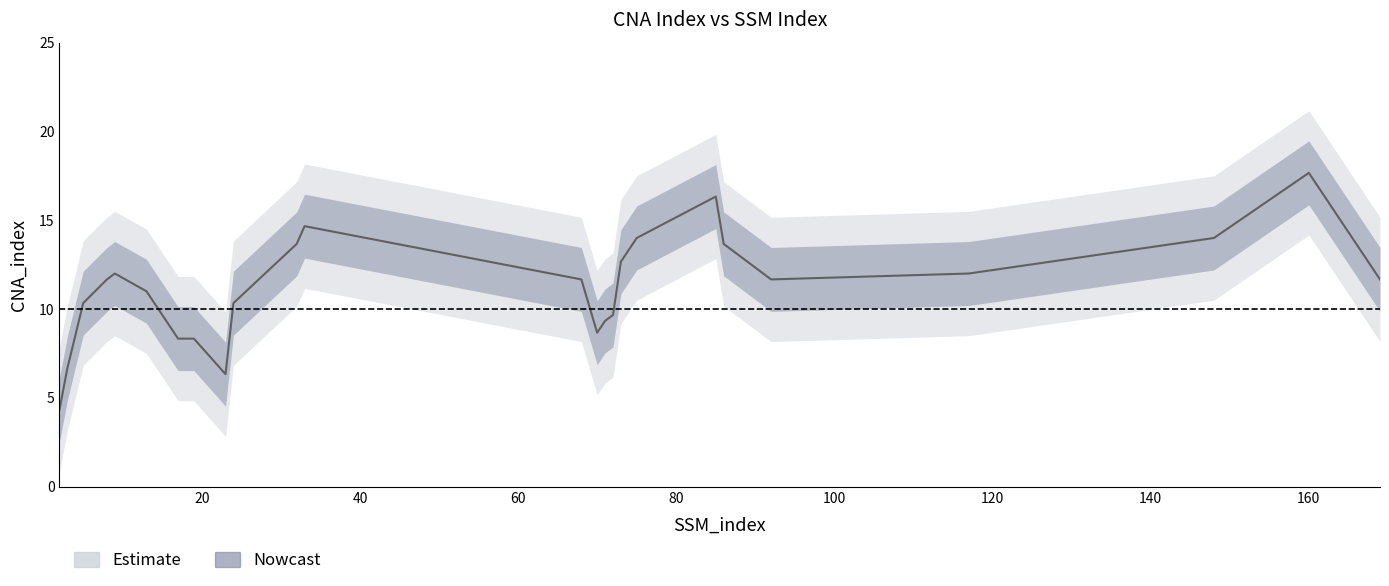

How many lines are shown in the chart?

1